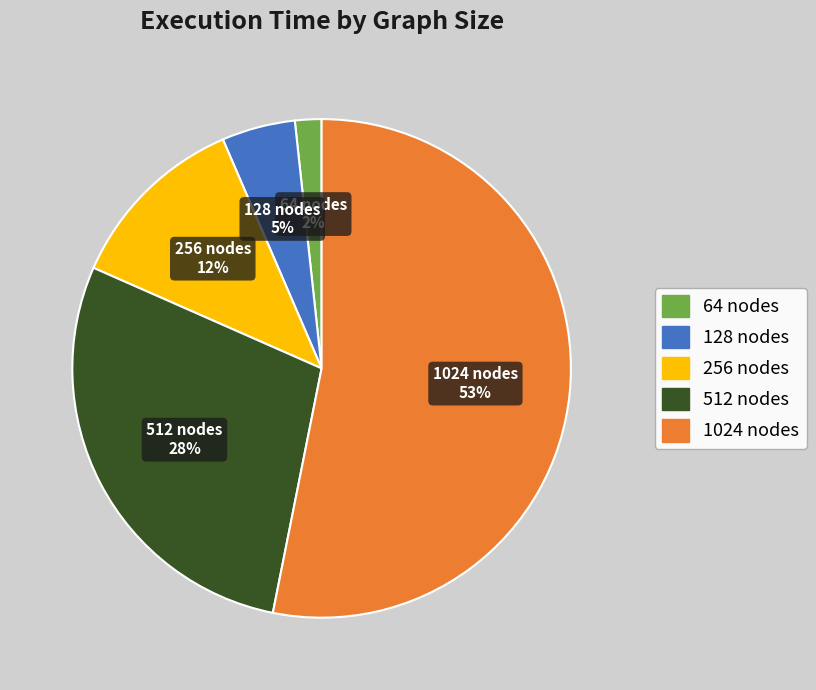

What percentage is the 1024 nodes slice, to the nearest percent?

53%